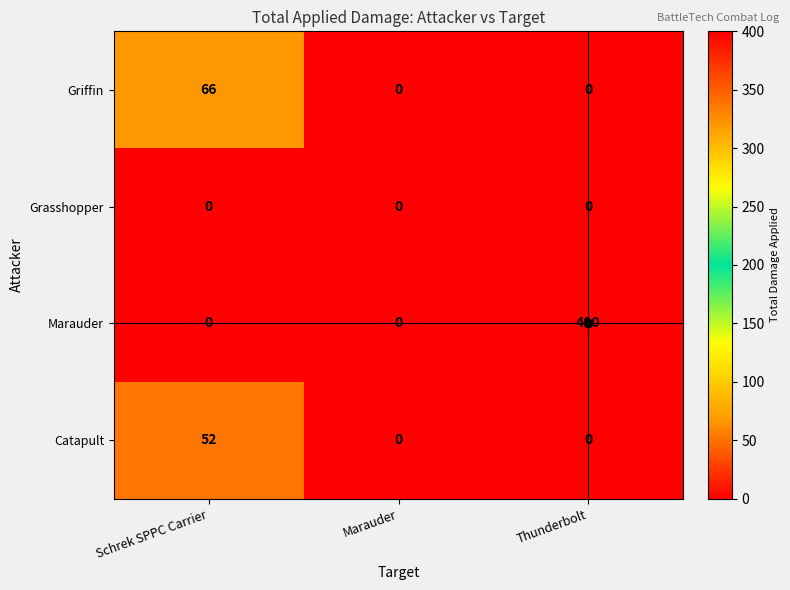

List the series in order of their peak value, lowest first.

Grasshopper, Catapult, Griffin, Marauder